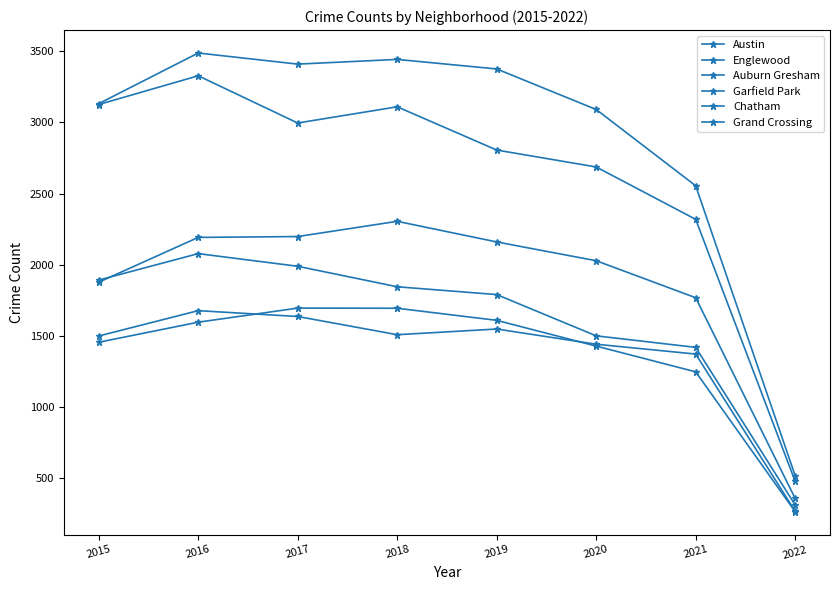

Count the number of categories in the chart.

8